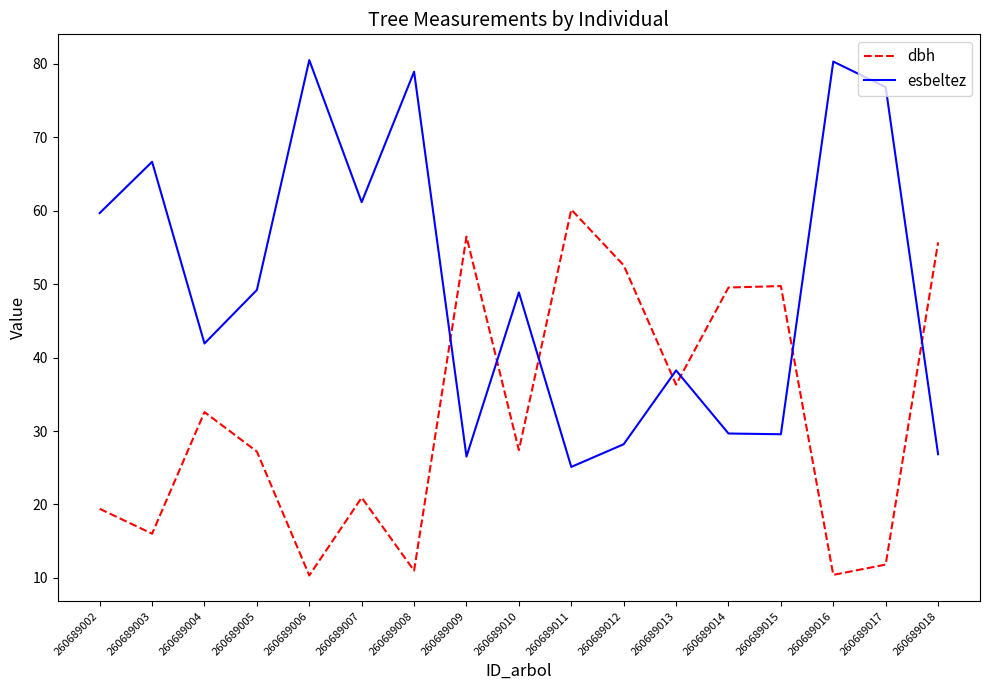

List the series in order of their peak value, lowest first.

dbh, esbeltez